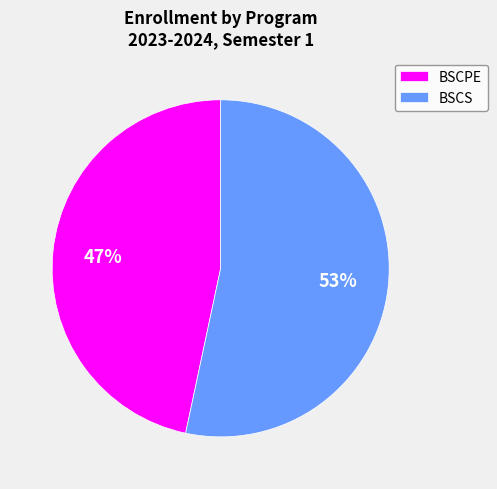

Which slice is the smallest?

BSCPE